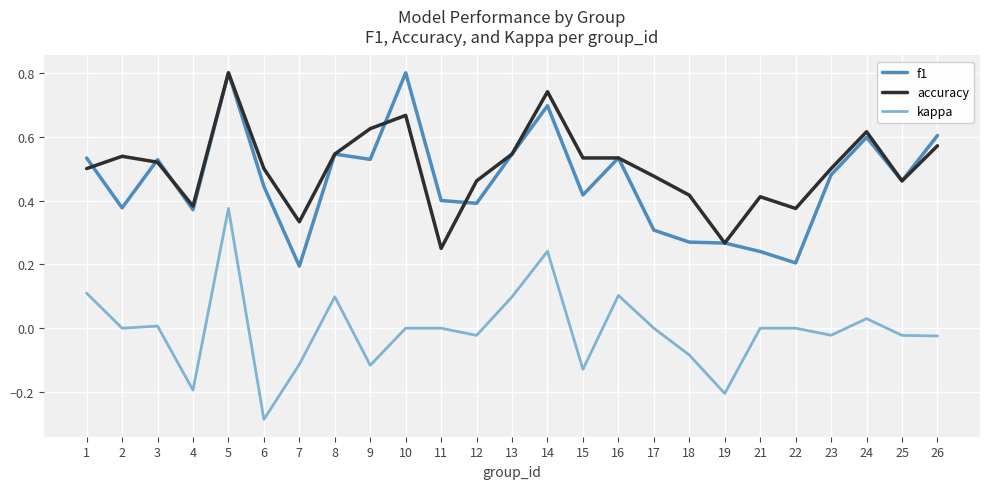

The value of f1 at 11 is 0.4. True or false?

True